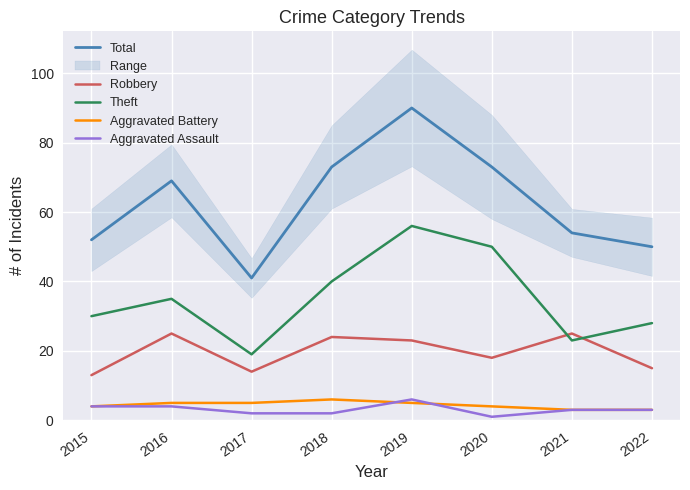

True or false: Aggravated Assault and Theft intersect in this chart.

False